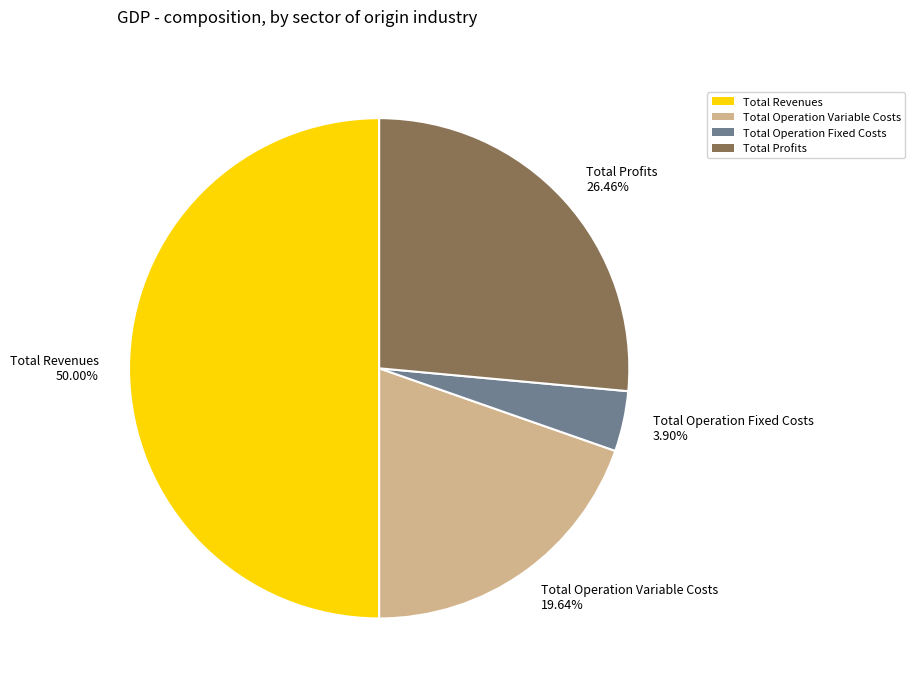

Which has a higher value, Total Operation Fixed Costs 3.90% or Total Revenues 50.00%?

Total Revenues 50.00%